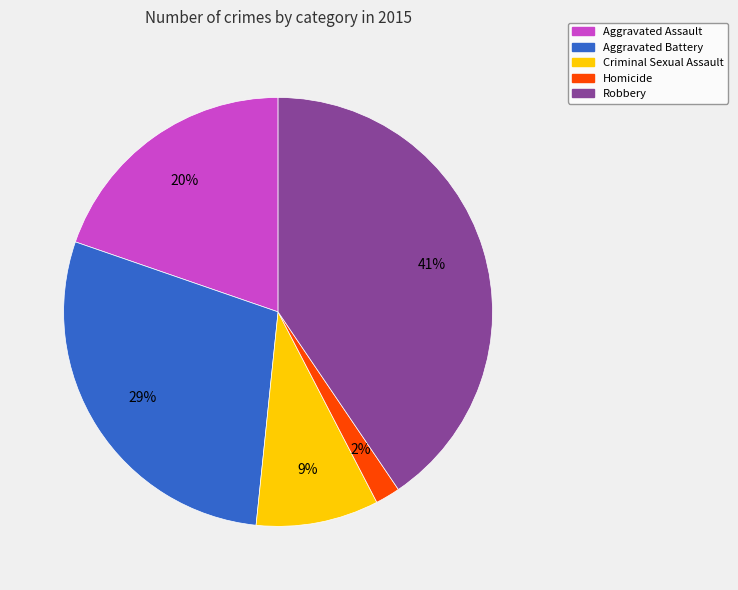

What percentage is the Criminal Sexual Assault slice, to the nearest percent?

9%